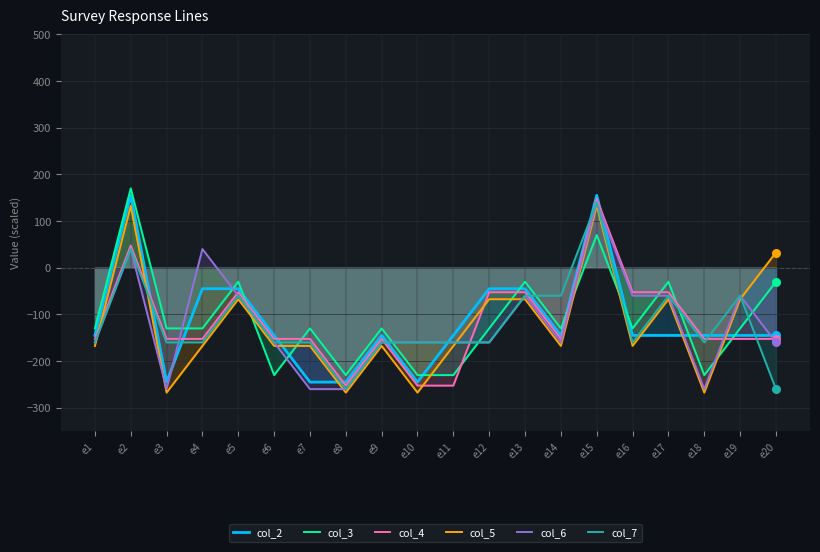

Which series has the widest spread of Y values?

col_2